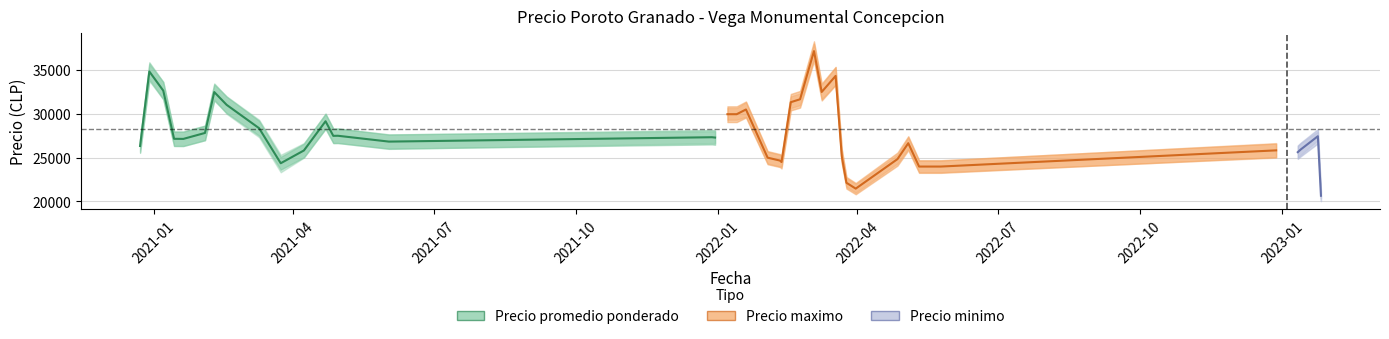

What is the value of the Precio minimo point at the 28th from the left?

28000